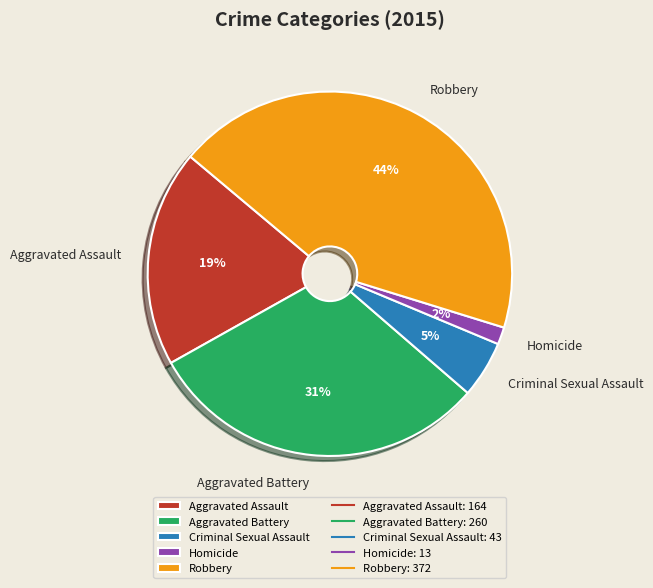

Is the sum of Robbery and Criminal Sexual Assault greater than half?

No